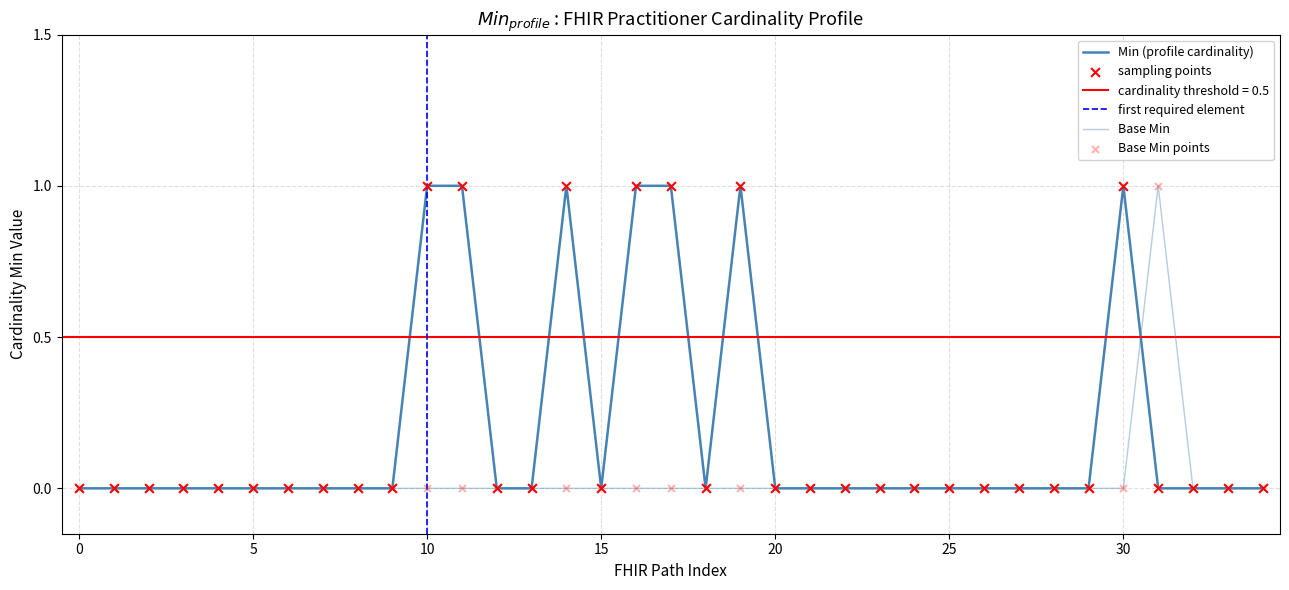

Is the value of Base Min at Practitioner.language greater than the value of Min at Practitioner.qualification.modifierExtension?

No